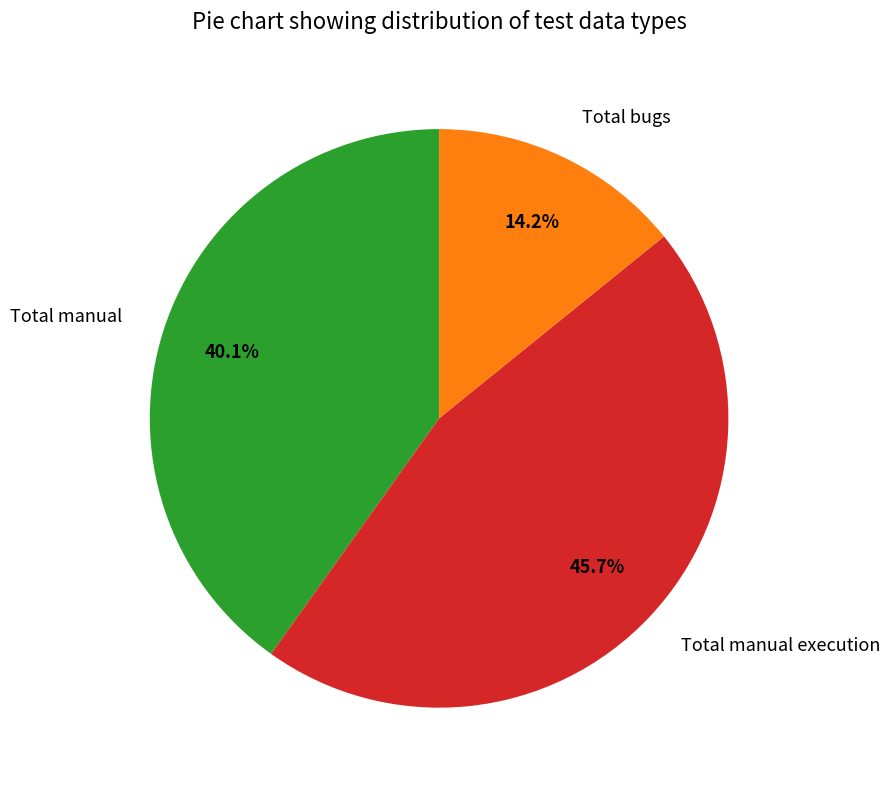

Approximately how many times larger is the value at Total manual compared to Total bugs?

2.8